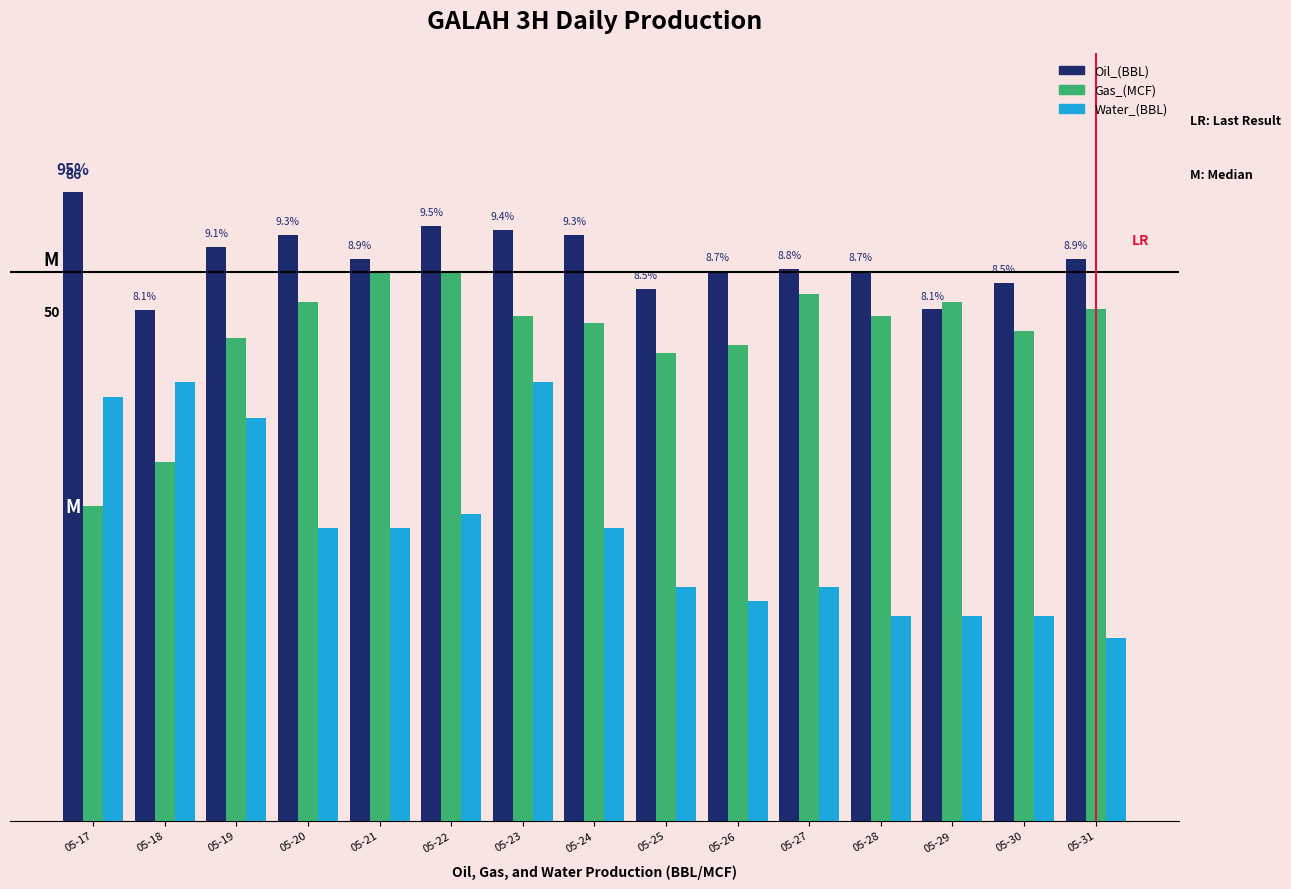

What is the difference between the highest and lowest values at 05-27?

43.5